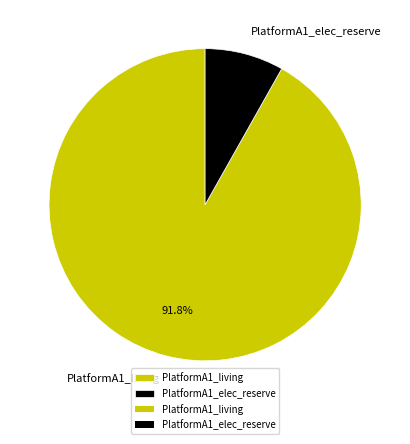

Is it true that PlatformA1_living is 92% of the pie?

True